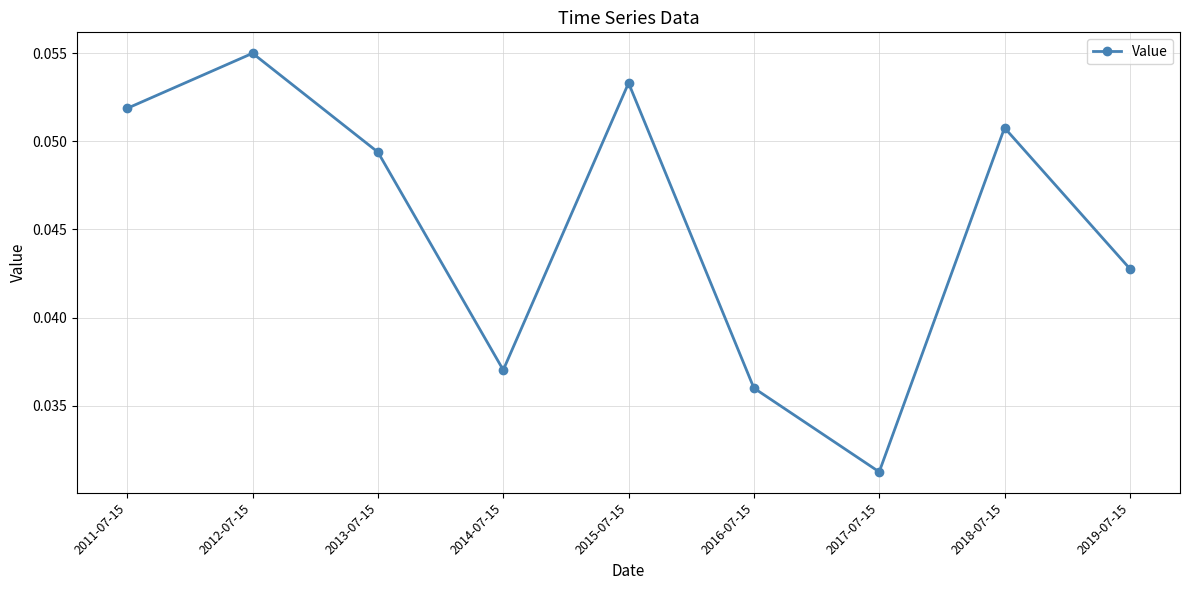

How many values are between 0 and 1?

9